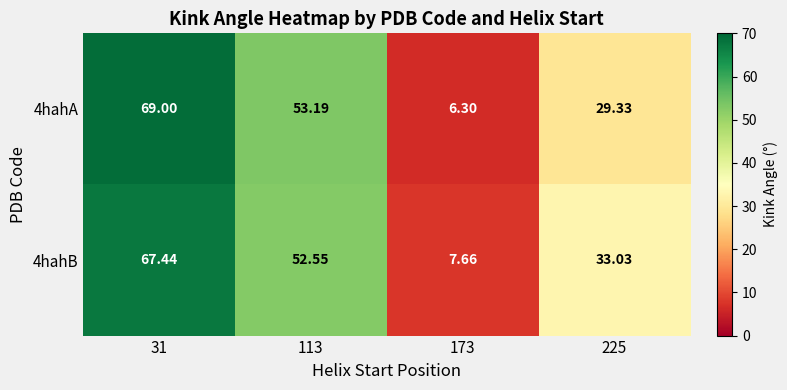

How many series are shown in this chart?

2